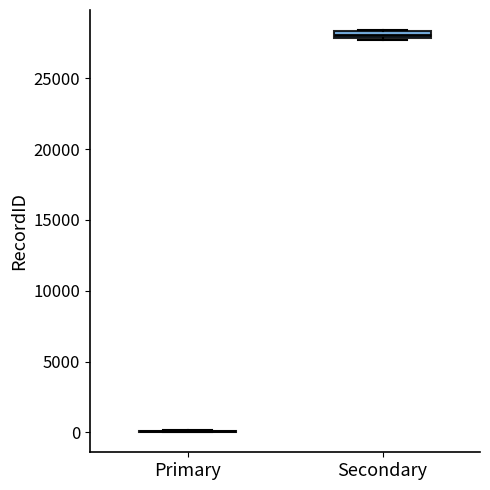

Where is the upper edge of the box for Secondary on the y-axis? The values are not printed on the chart, so give them approximately, as read against the axis.

28500